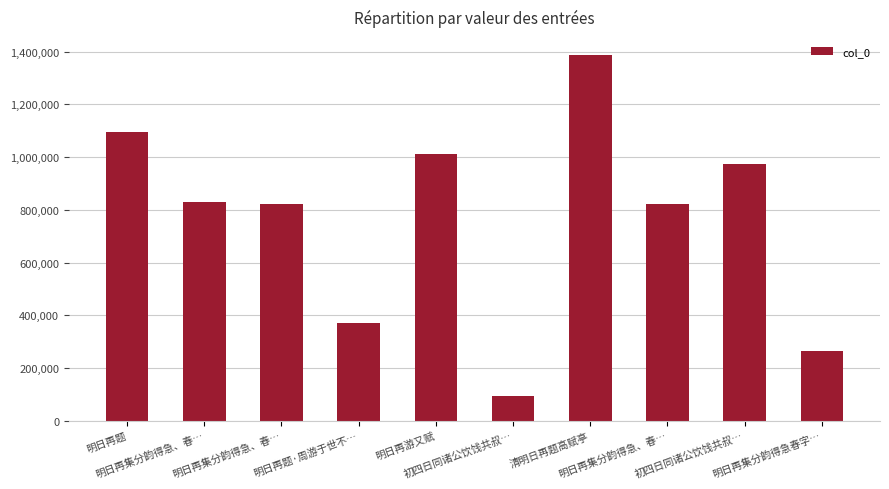

What is the approximate value at 明日再集分韵得急、春…?

820170